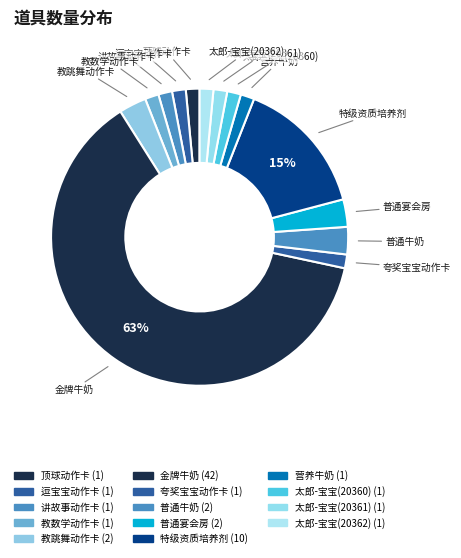

The 顶球动作卡 slice represents 15% of the pie. True or false?

False